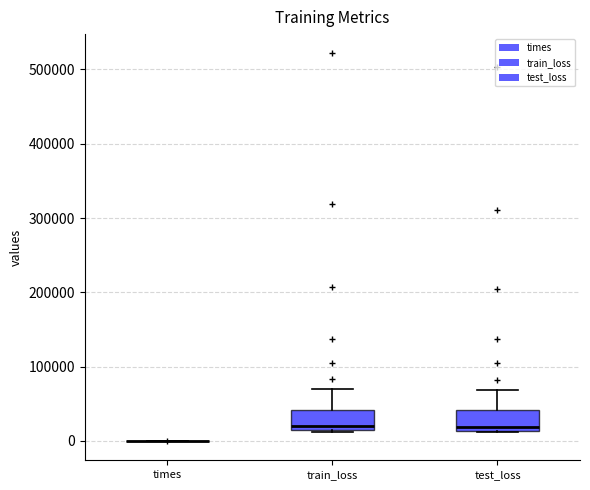

Reading left to right, transcribe this box plot: for each box, give where its median line is, the range the box spans, and where its two whiskers end, as read against the y-axis. The values are not printed on the chart, so give them approximately, as read against the axis.

times: box collapsed to a line at 0, whiskers 0 to 0
train_loss: median 20000, box 10000 to 40000, whiskers 10000 to 70000
test_loss: median 20000, box 10000 to 40000, whiskers 10000 to 70000